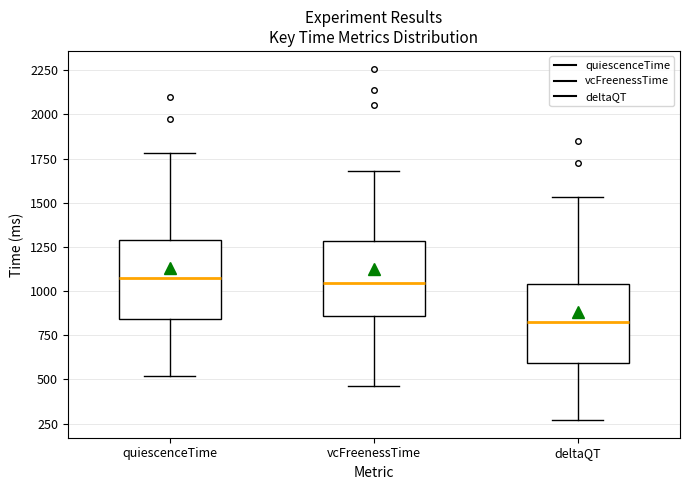

Which box's median line is the lowest?

deltaQT